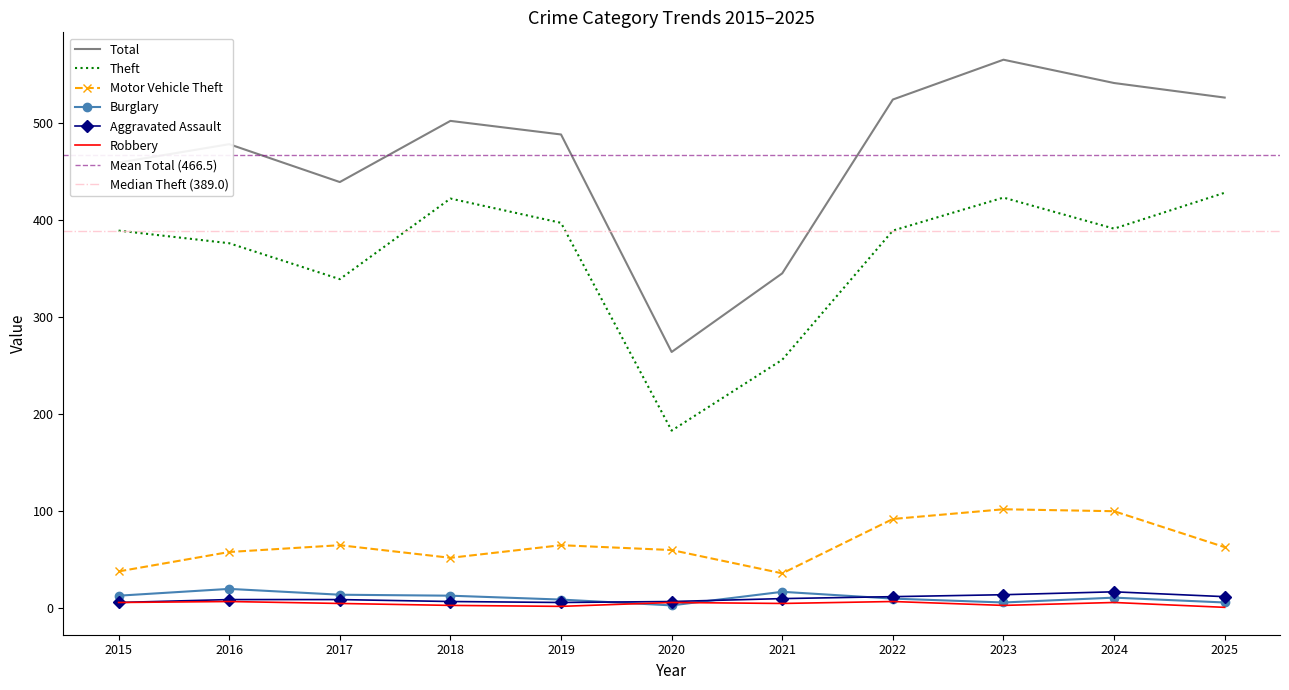

At which category is the sum across all series the highest?

2023